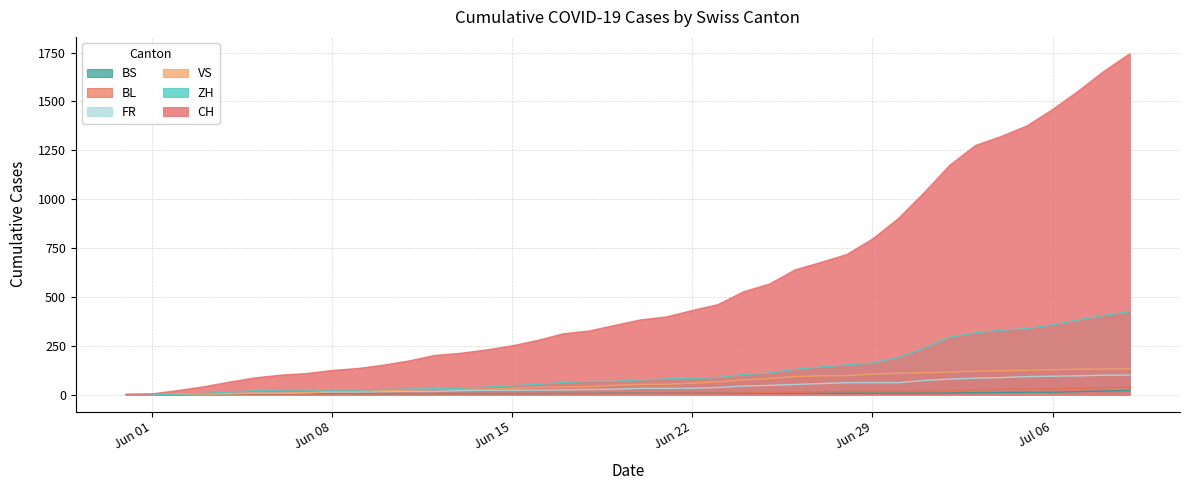

What is the maximum value shown in the chart?

1743